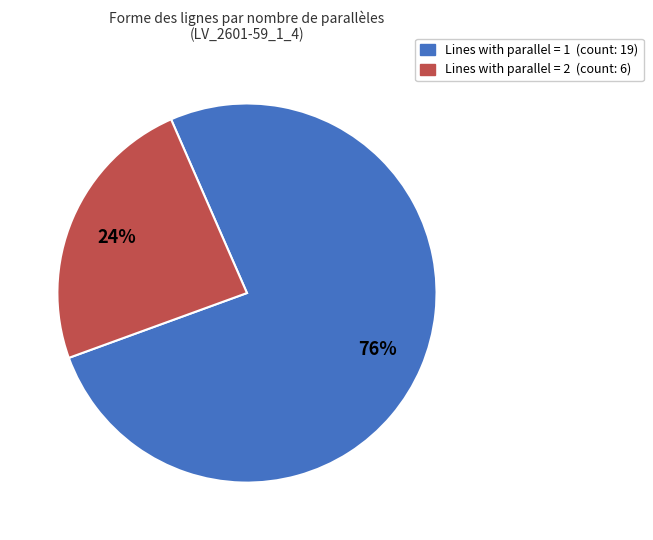

To the nearest percent, what is the difference between the largest and smallest slice percentages?

52%